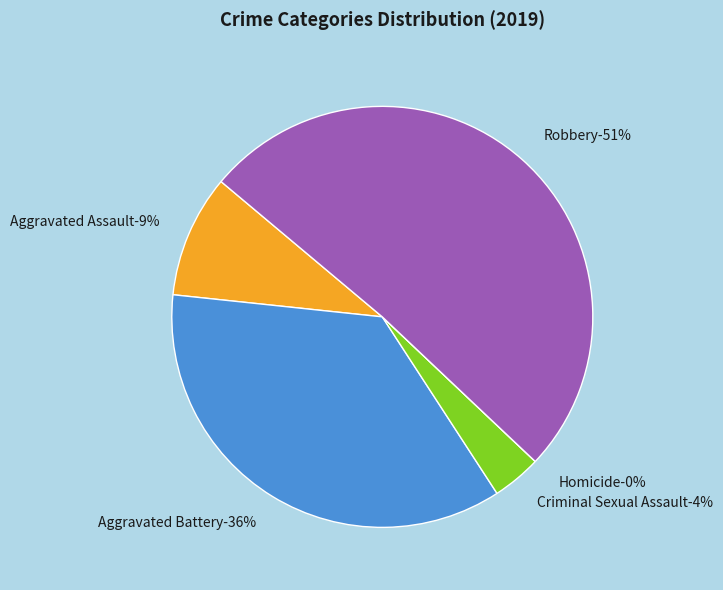

Rank the categories by value from lowest to highest.

Homicide, Criminal Sexual Assault, Aggravated Assault, Aggravated Battery, Robbery